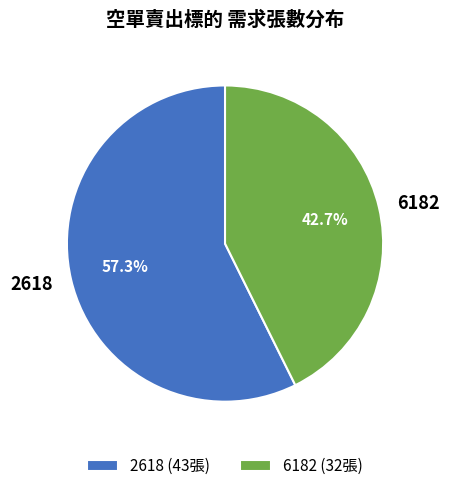

To the nearest percent, what is the average slice percentage?

50%